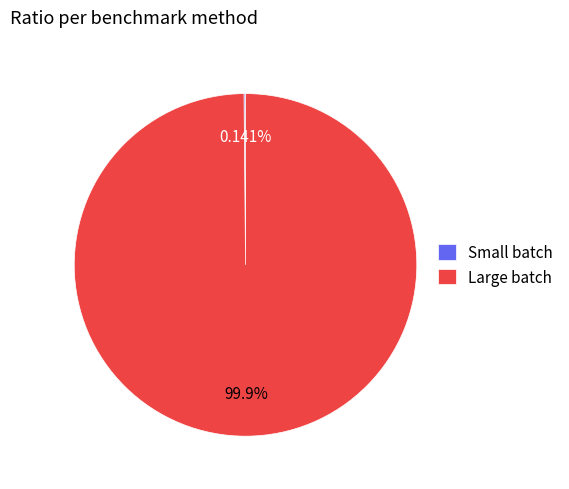

To the nearest percent, what is the average slice percentage?

50%